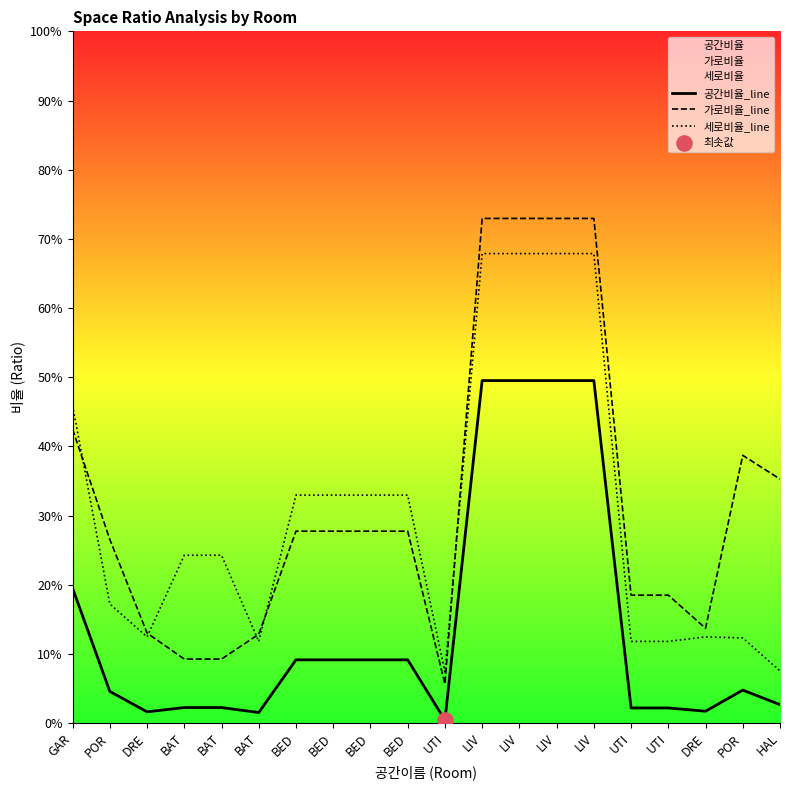

Is the value of 가로비율_line at LIV greater than the value of 세로비율_line at LIV?

Yes